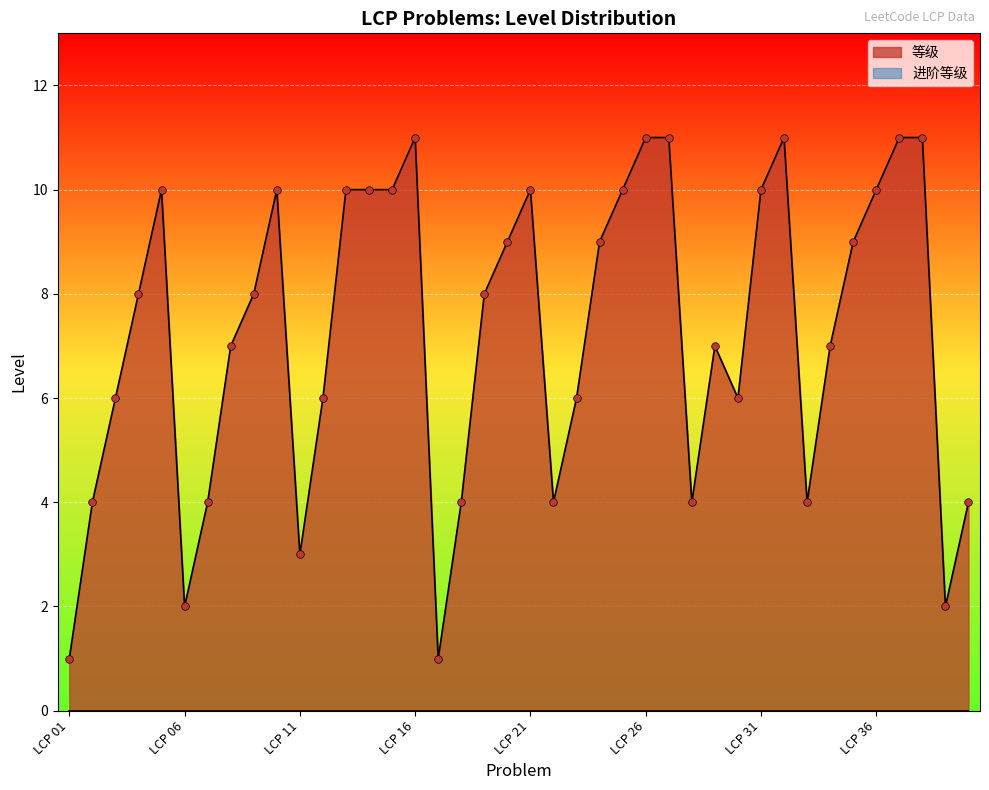

Approximately how many times larger is the value at LCP 16 compared to LCP 19?

1.4